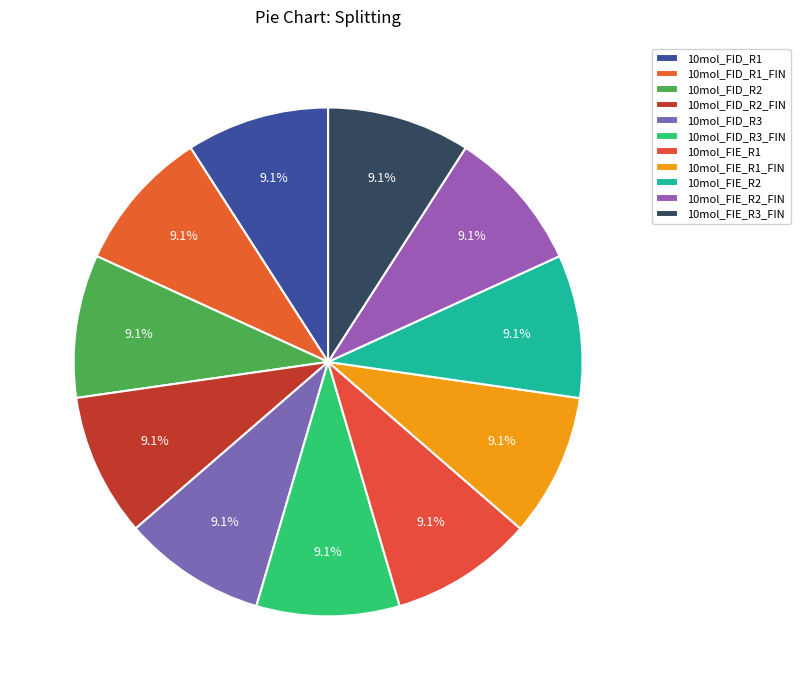

How many segments does this pie chart have?

11